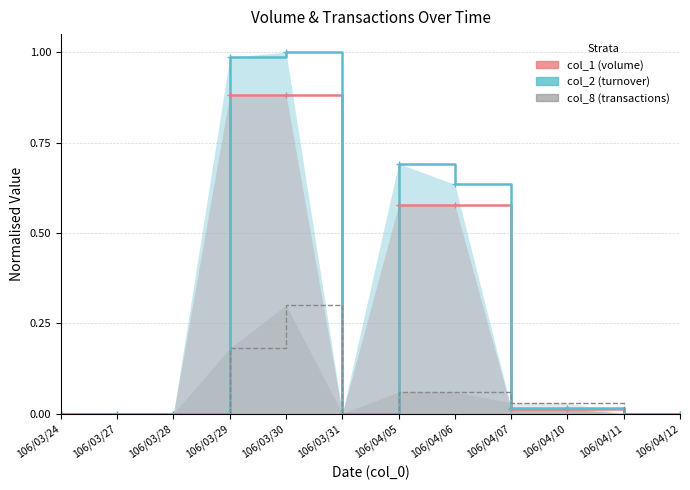

Which label corresponds to the smallest value in the chart?

106/03/24